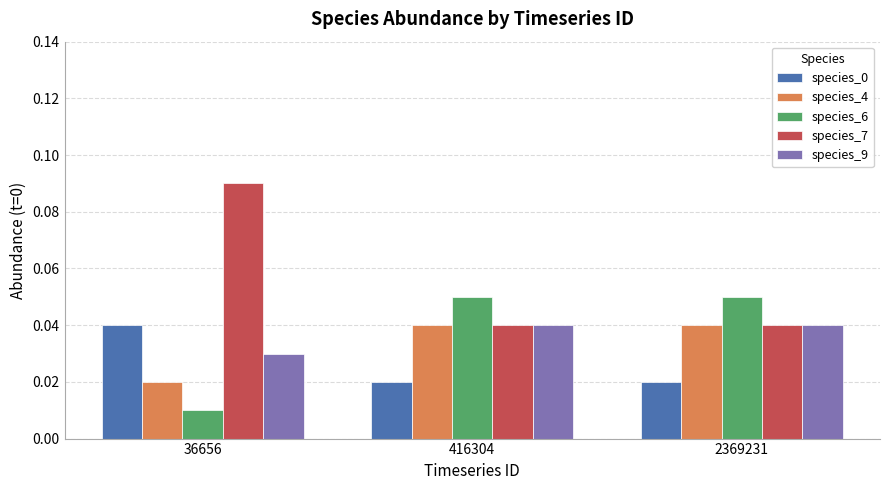

True or false: species_6 has a value of 0.0 at 416304.

False